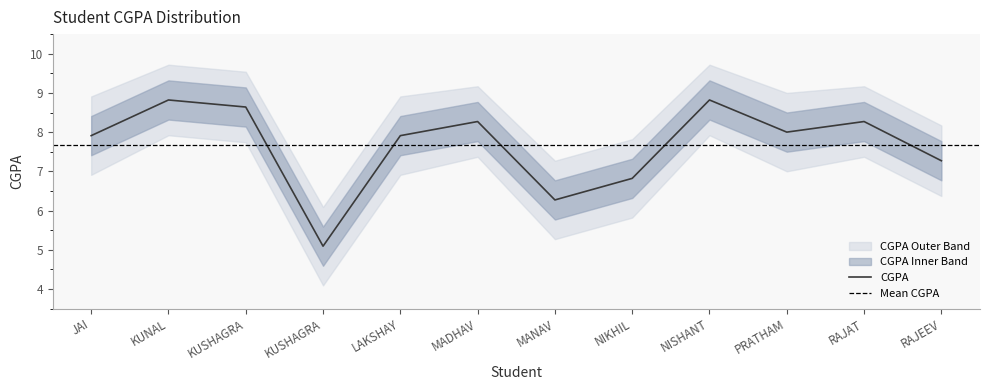

Rank the series by their maximum value, from highest to lowest.

CGPA Outer Upper, CGPA Upper, CGPA, CGPA Lower, CGPA Outer Lower